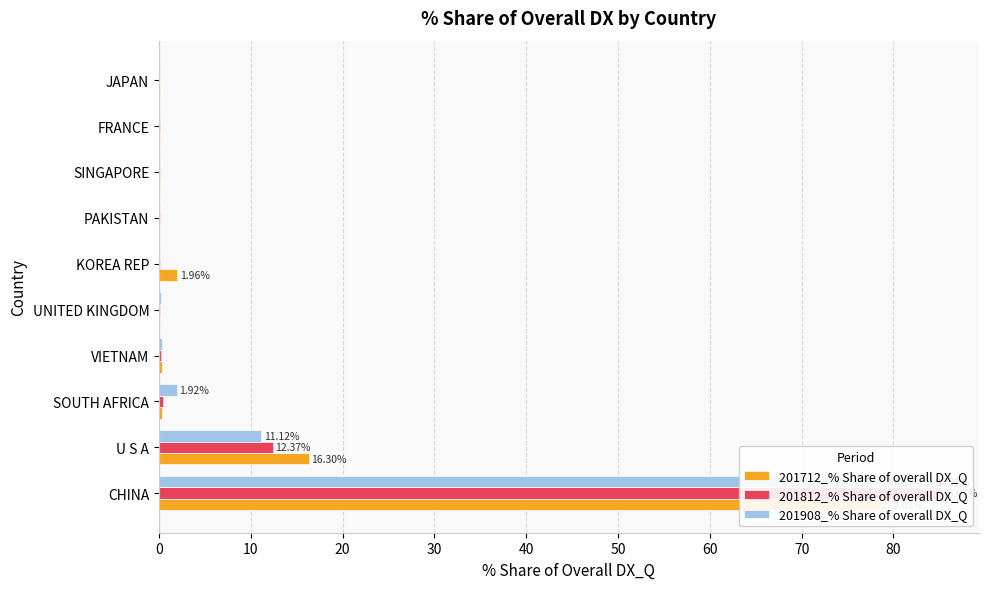

At how many categories does at least one series exceed 12?

2